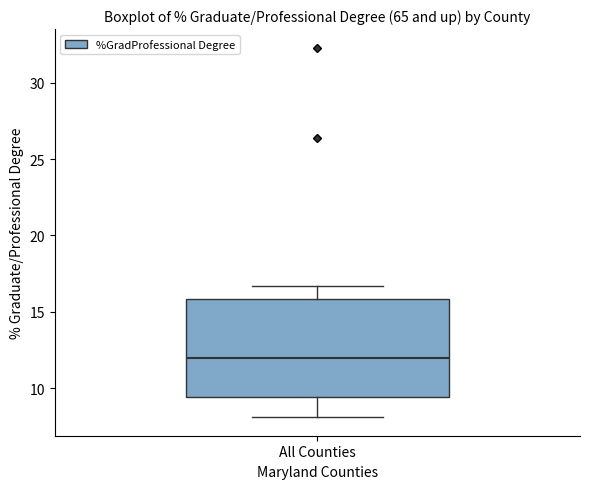

Read this box plot against the y-axis: the position of the median line, the range covered by the box, and the ends of both whiskers. The values are not printed on the chart, so give them approximately, as read against the axis.

median 12.0, box 9.5 to 16.0, whiskers 8.0 to 16.5